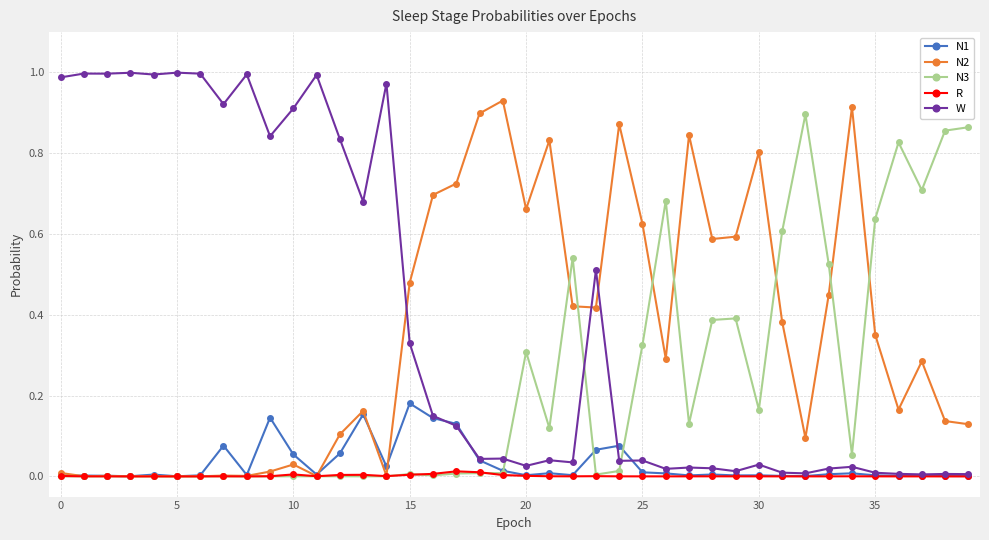

Which series has the widest spread of values?

W